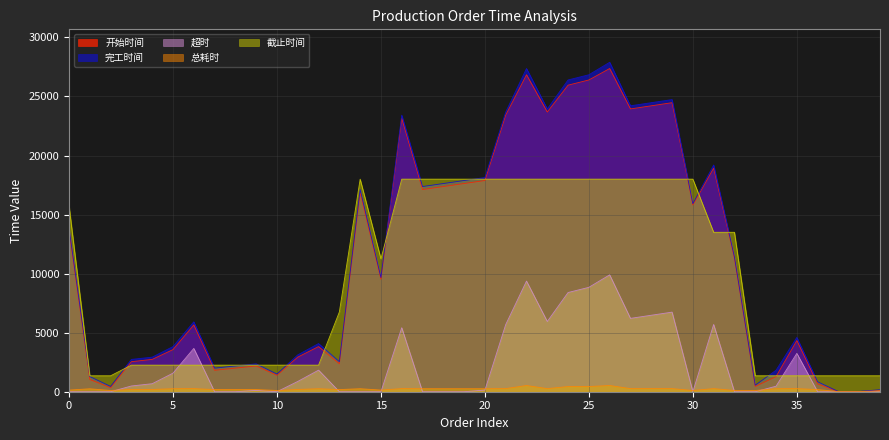

What is the spread (max minus min) of values at 21?

23420